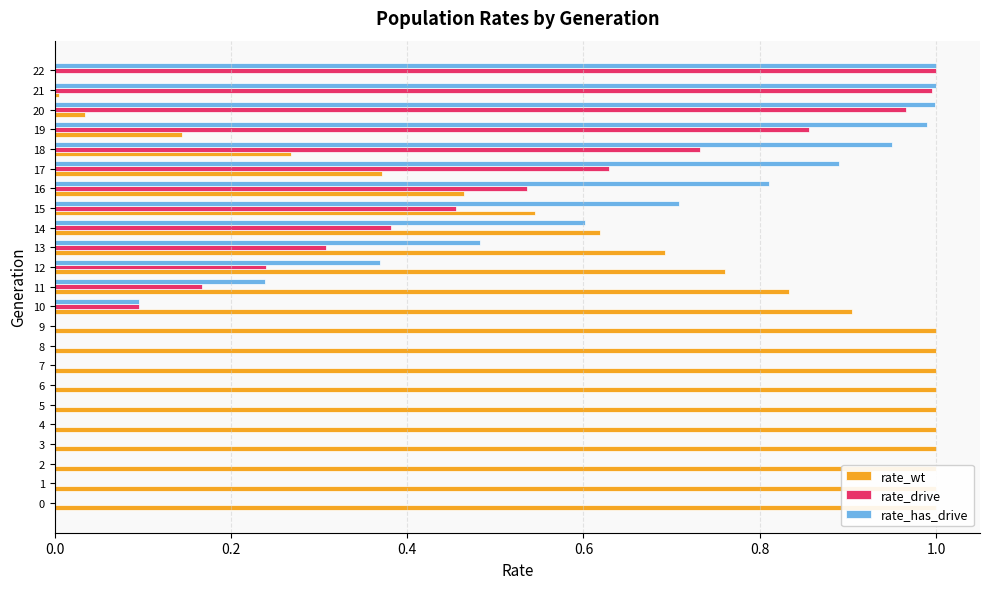

Count the number of categories in the chart.

23